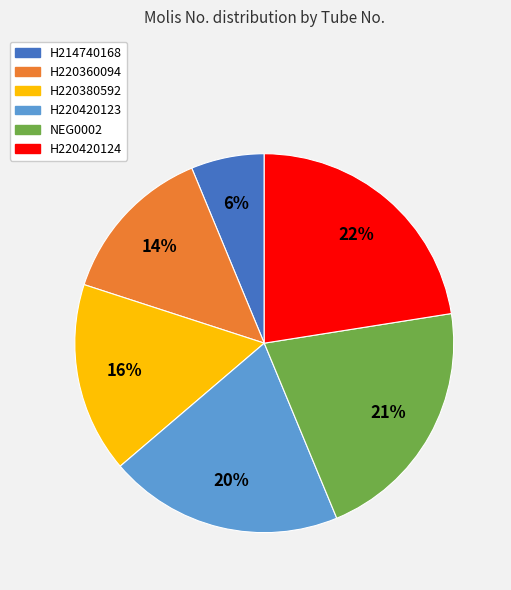

To the nearest percent, what percentage of the pie is H220380592?

16%